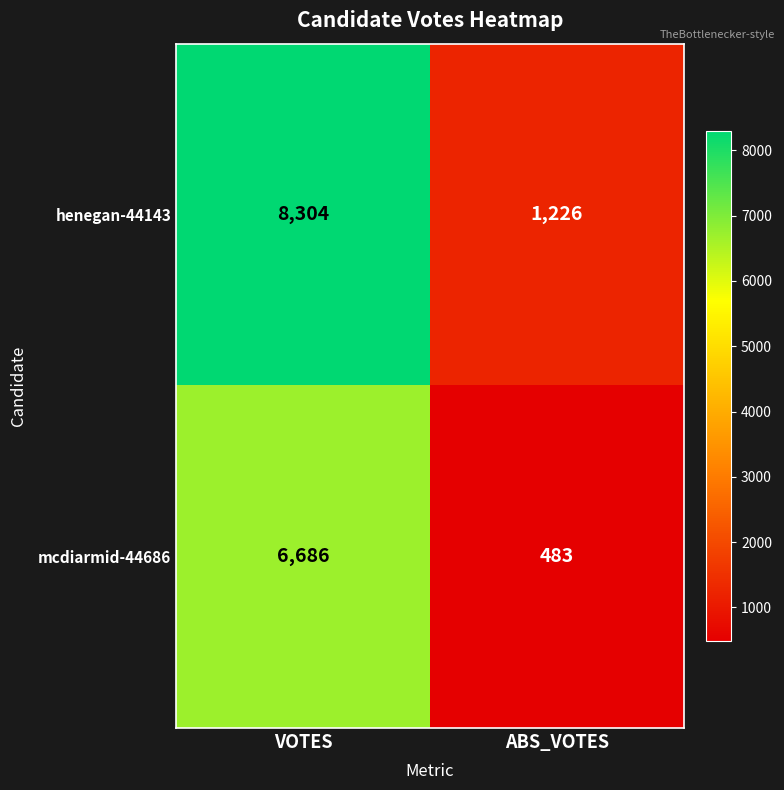

Where is mcdiarmid-44686 nearest to the value 3584?

ABS_VOTES